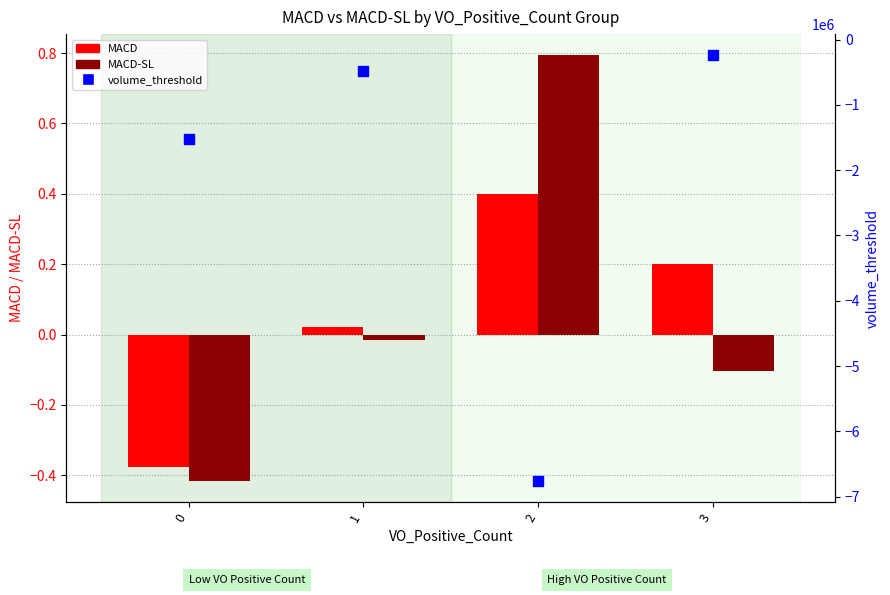

Which series contains the highest Y value?

MACD-SL